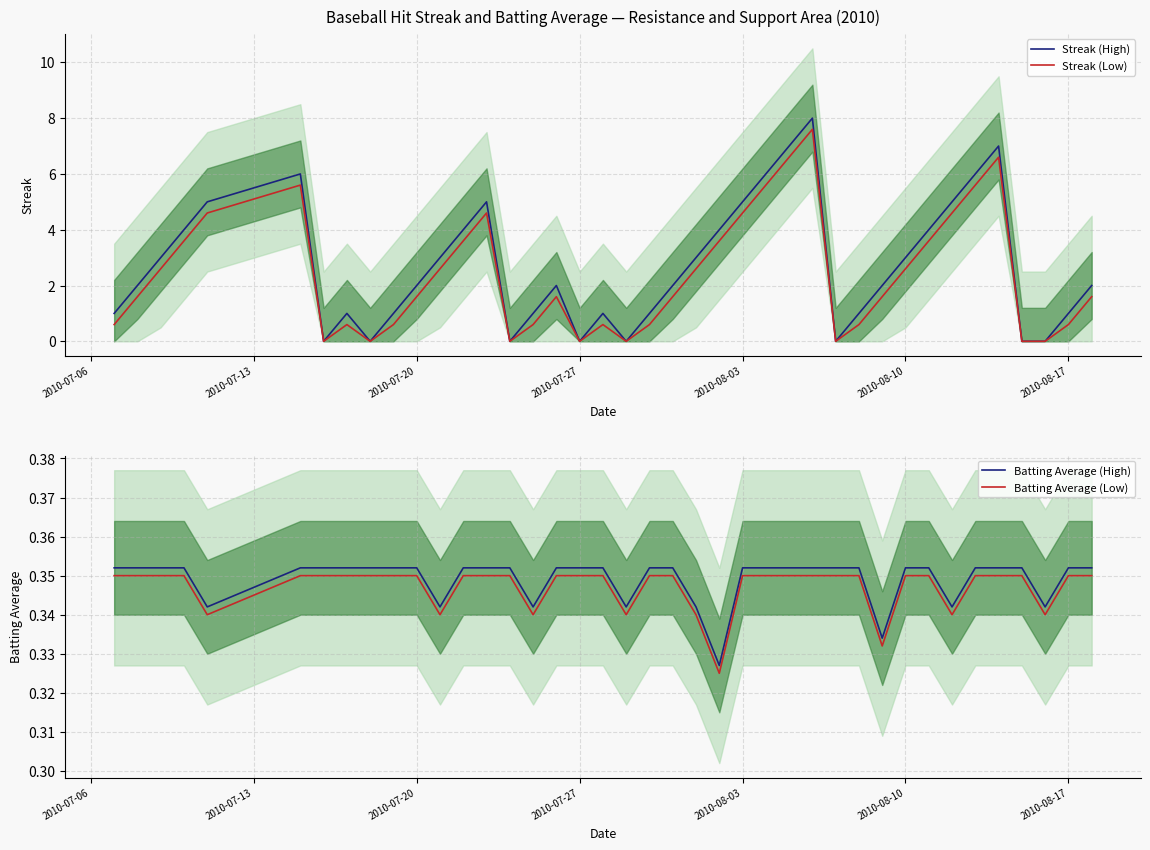

True or false: Batting Average (Low) and Batting Average (High) cross at least once.

False